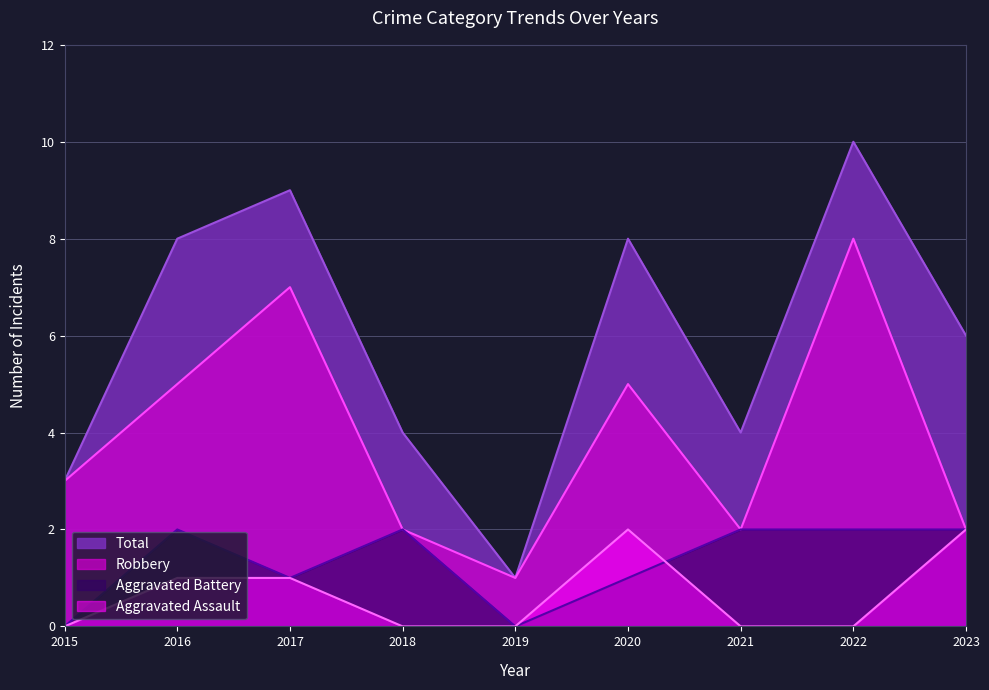

What is the highest value of the Aggravated Assault series?

2